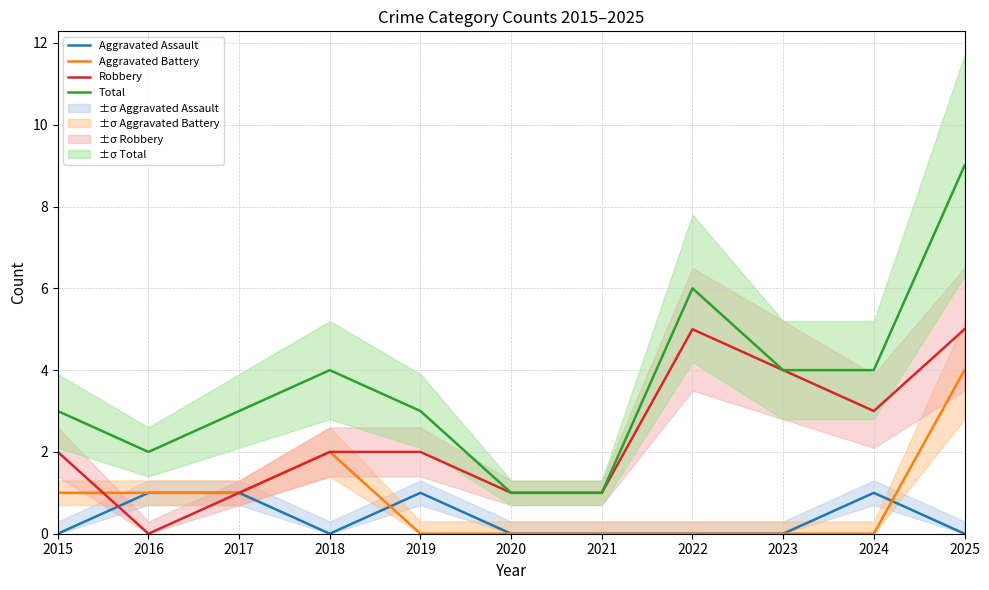

The Robbery series shows 5 at 2025. True or false?

True